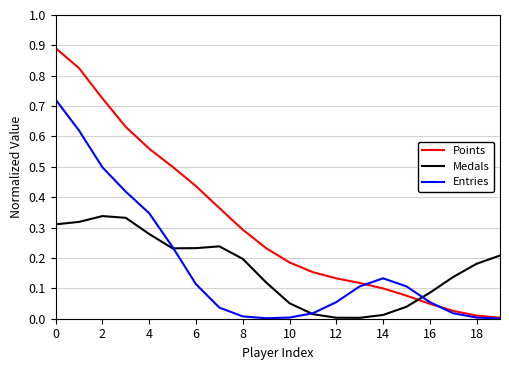

What is the greatest value displayed?

0.9